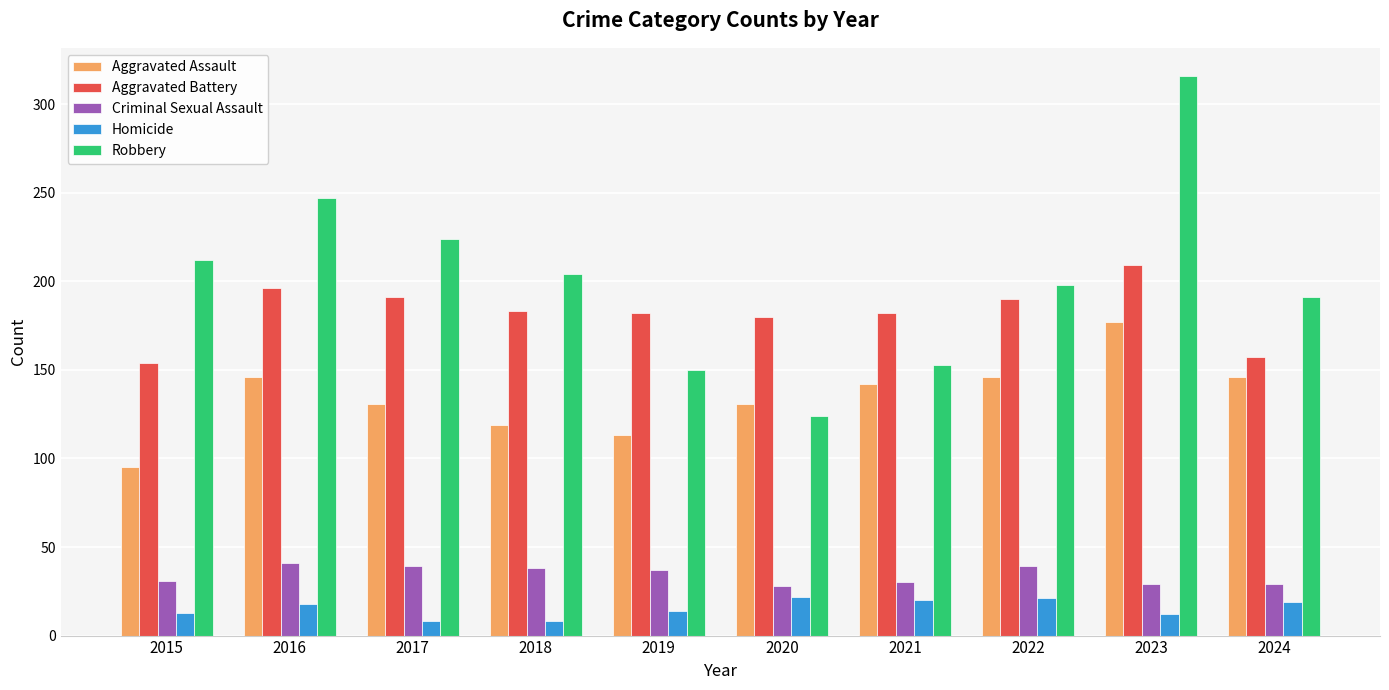

Which category has the lowest value in the Aggravated Assault series?

2015